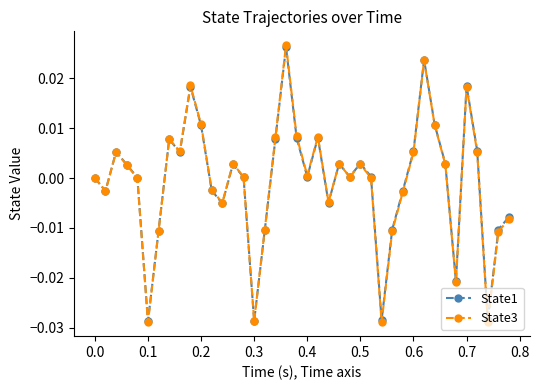

In State1, how many points are lower than both neighbors (excluding endpoints)?

11